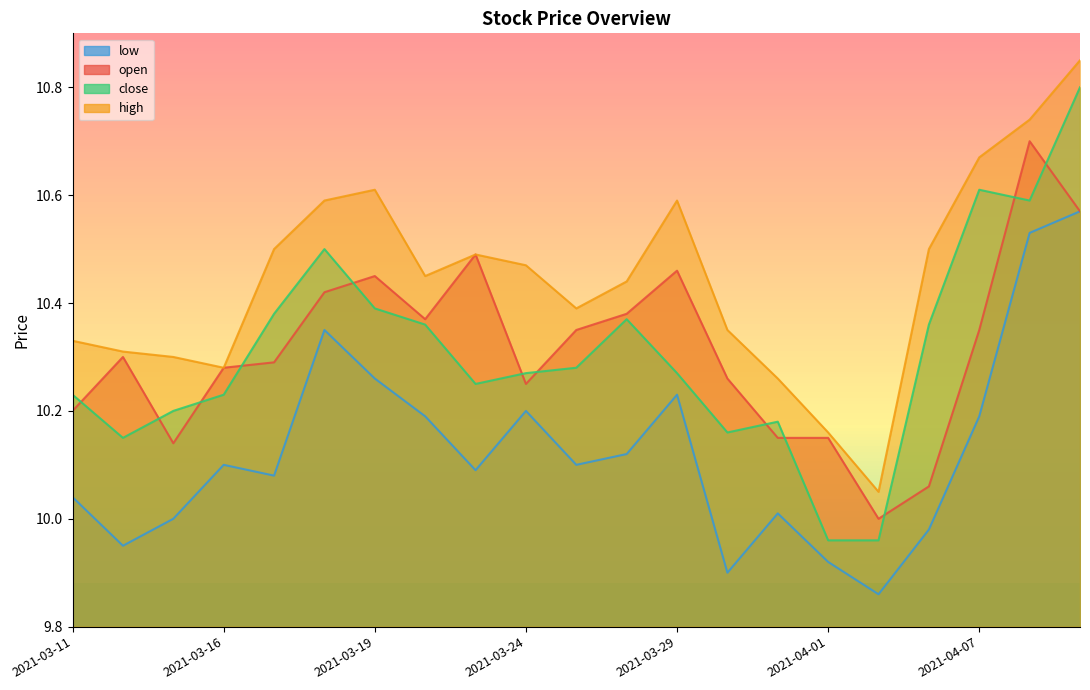

What is the value of the low point at the 16th from the left?

9.9